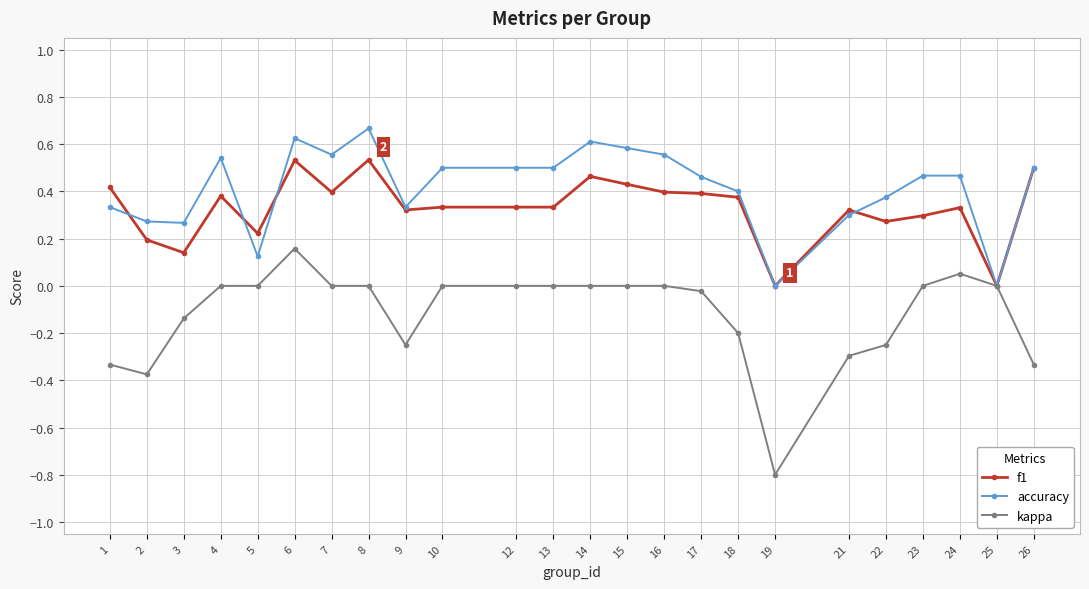

Rank the series at 12 from highest to lowest value.

accuracy, f1, kappa